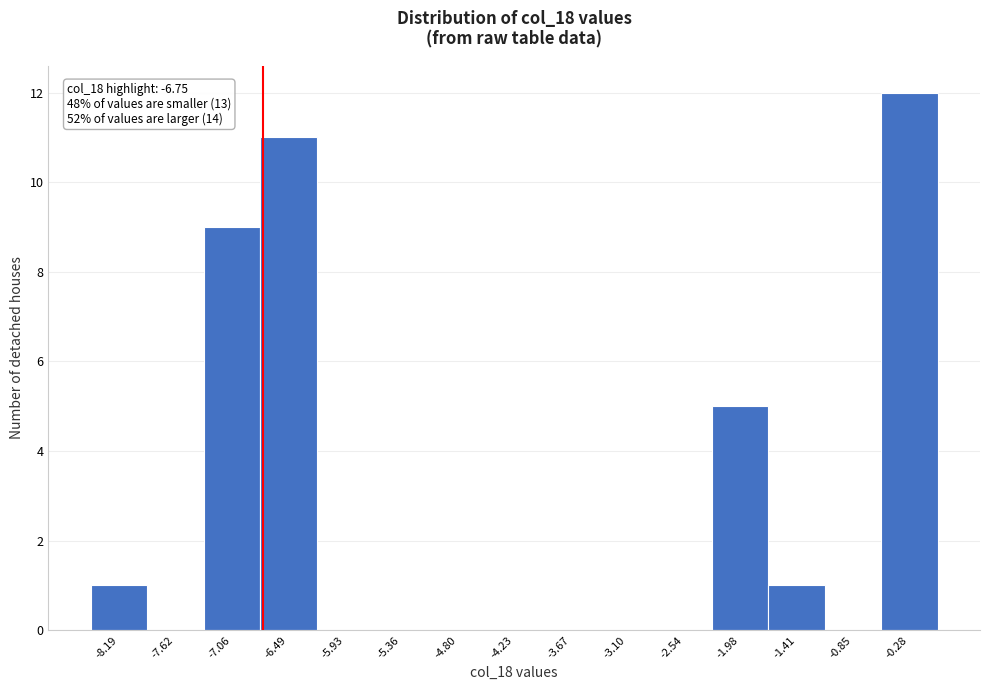

Which range on the x-axis has the tallest bar?

-0.6 to 0.0